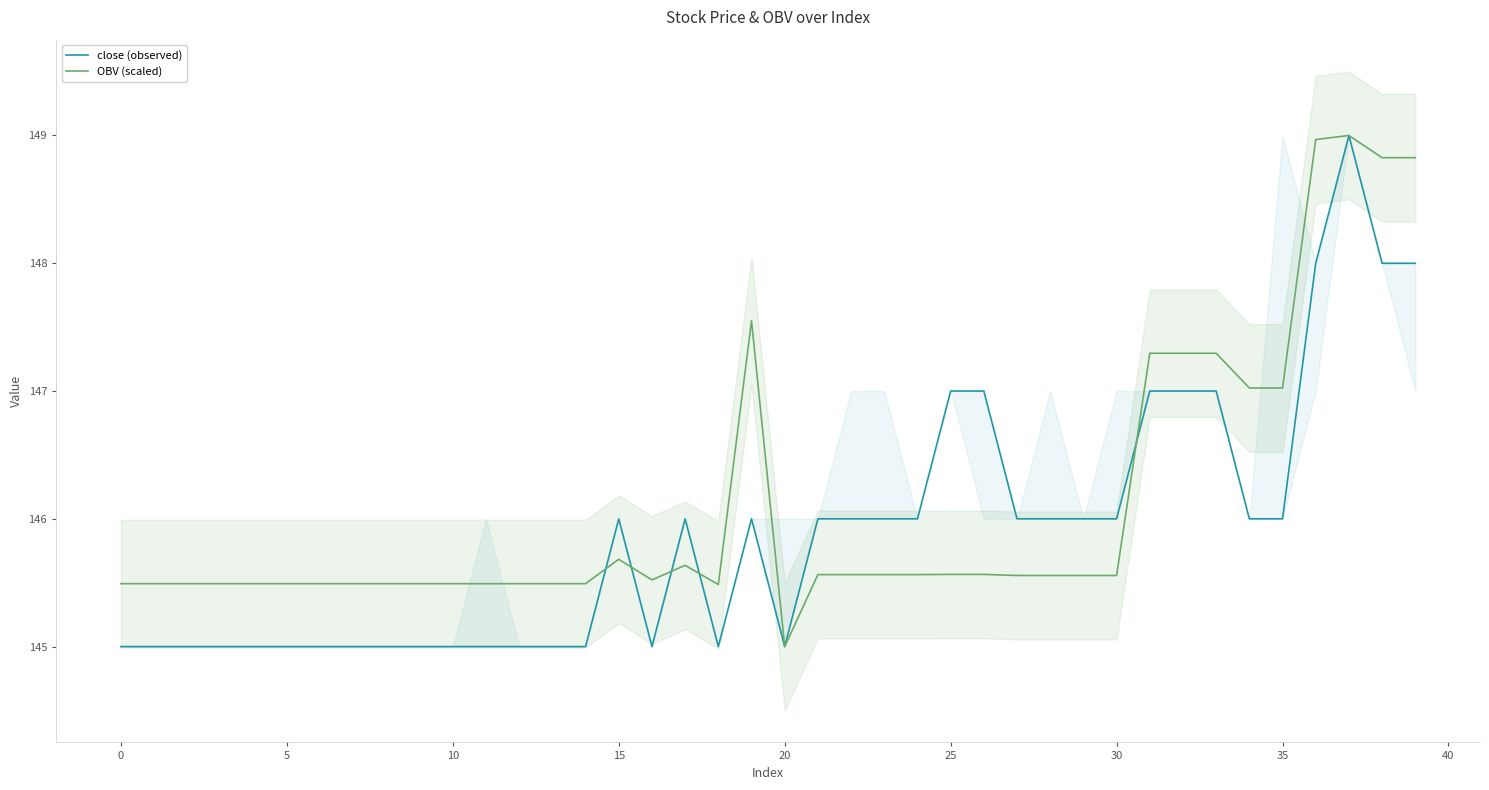

What is the spread (max minus min) of values at 33?

0.3